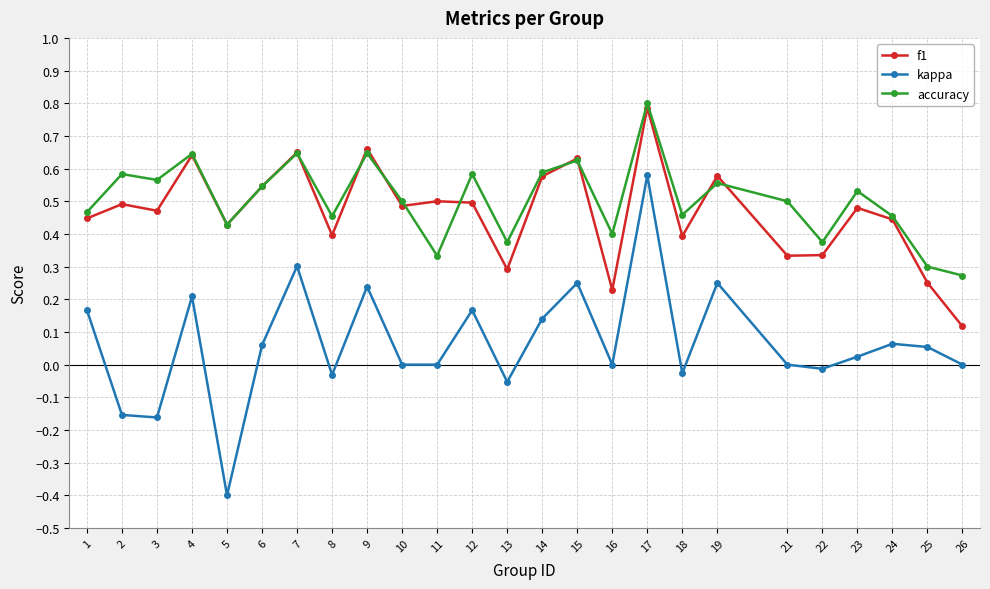

Does the chart have visible grid lines?

Yes